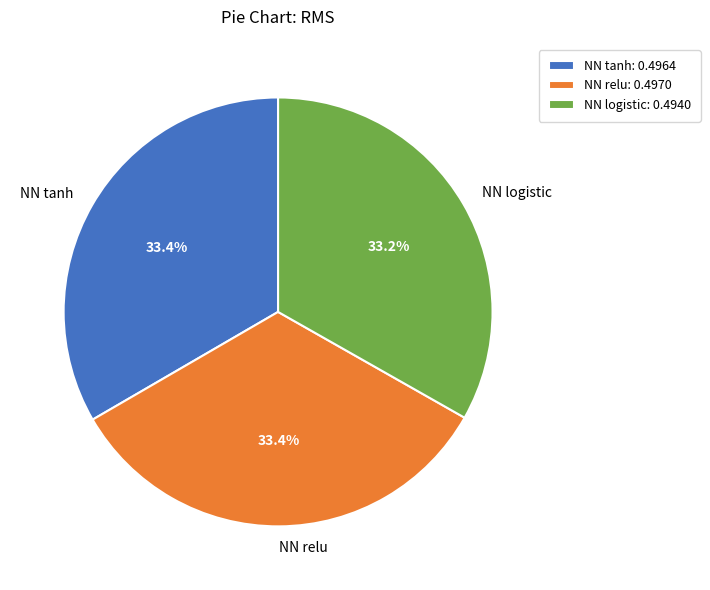

To the nearest percent, what is the average slice percentage?

33%